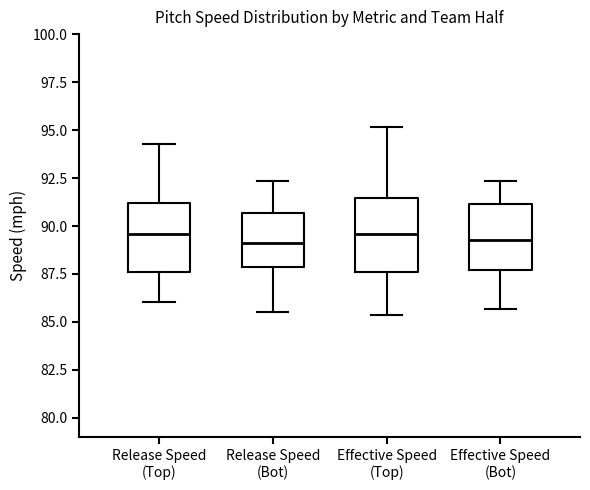

Where does the upper whisker of the box for Effective Speed (Top) end on the y-axis? The values are not printed on the chart, so give them approximately, as read against the axis.

95.0